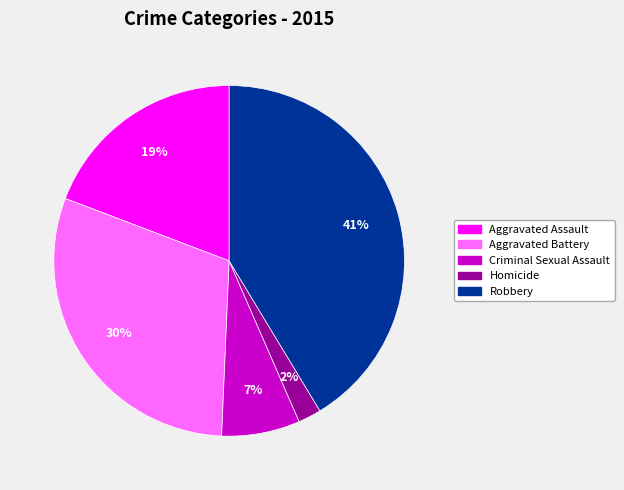

How many slices are in this pie chart?

5